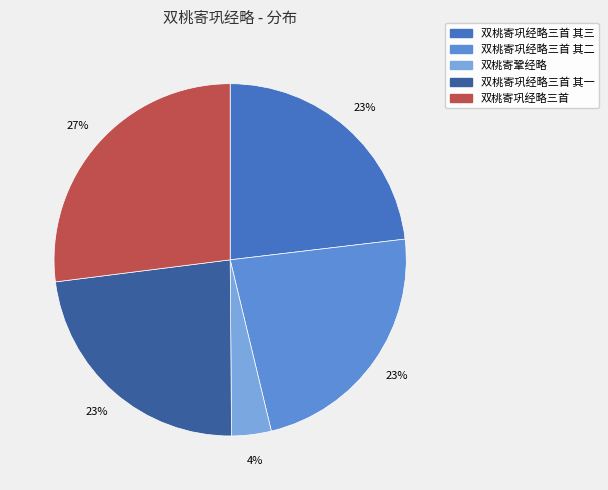

To the nearest percent, what percentage of the pie is 双桃寄鞏经略?

4%